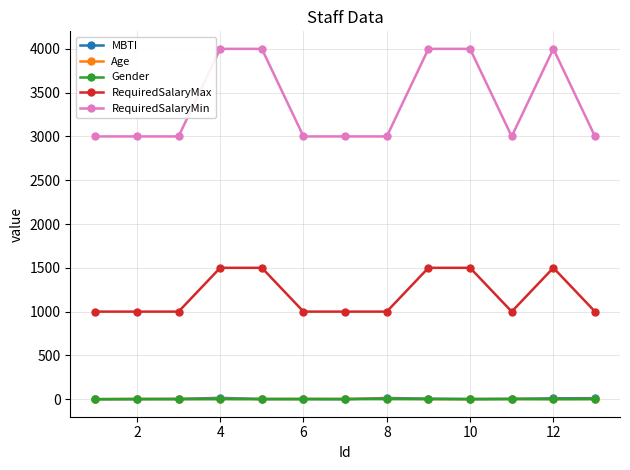

True or false: RequiredSalaryMax and MBTI cross at least once.

False